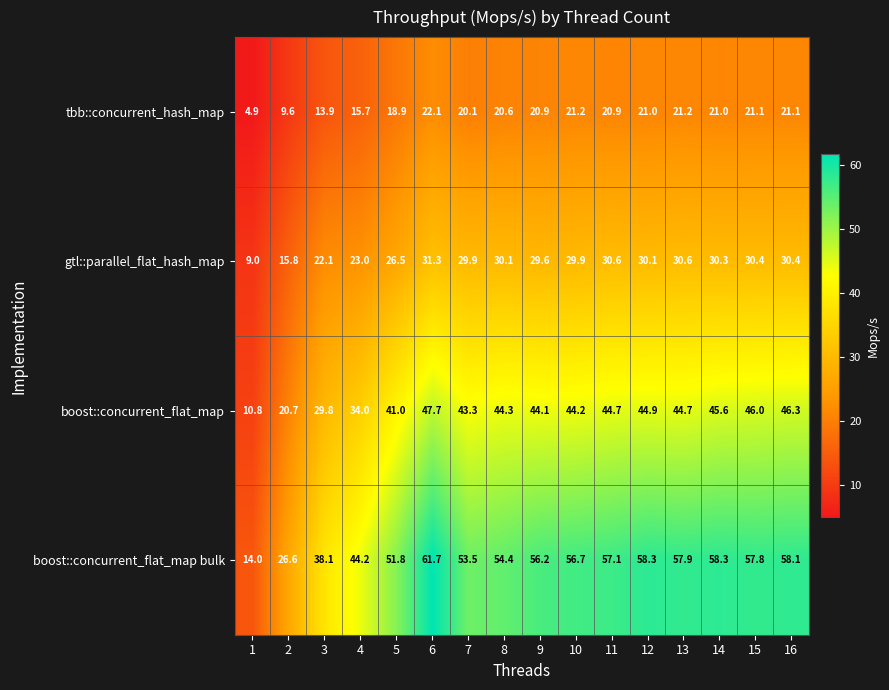

At which category is the sum across all series the highest?

6